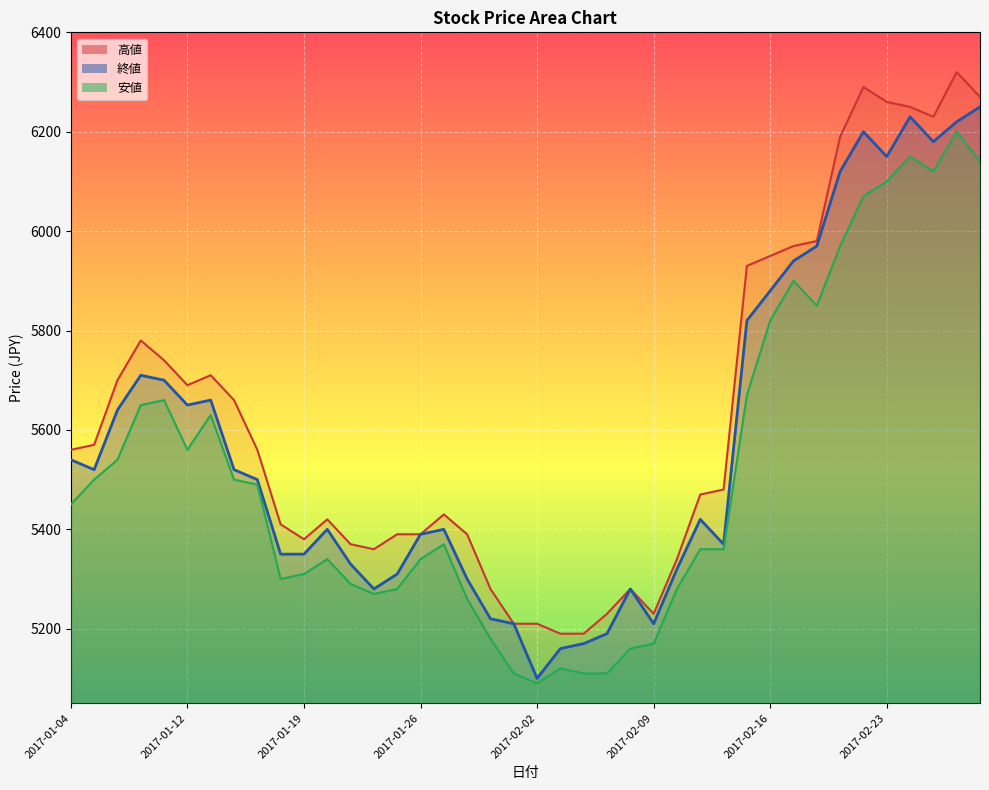

Is it true that 安値 equals 4064 at 2017-02-17?

False